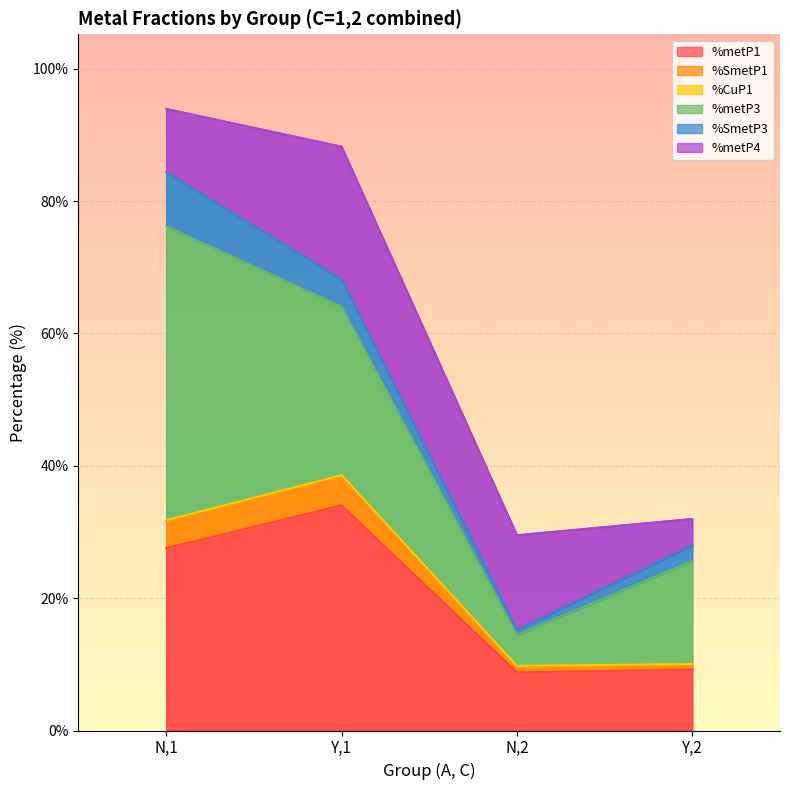

How many positive values does the %CuP1 series have?

3